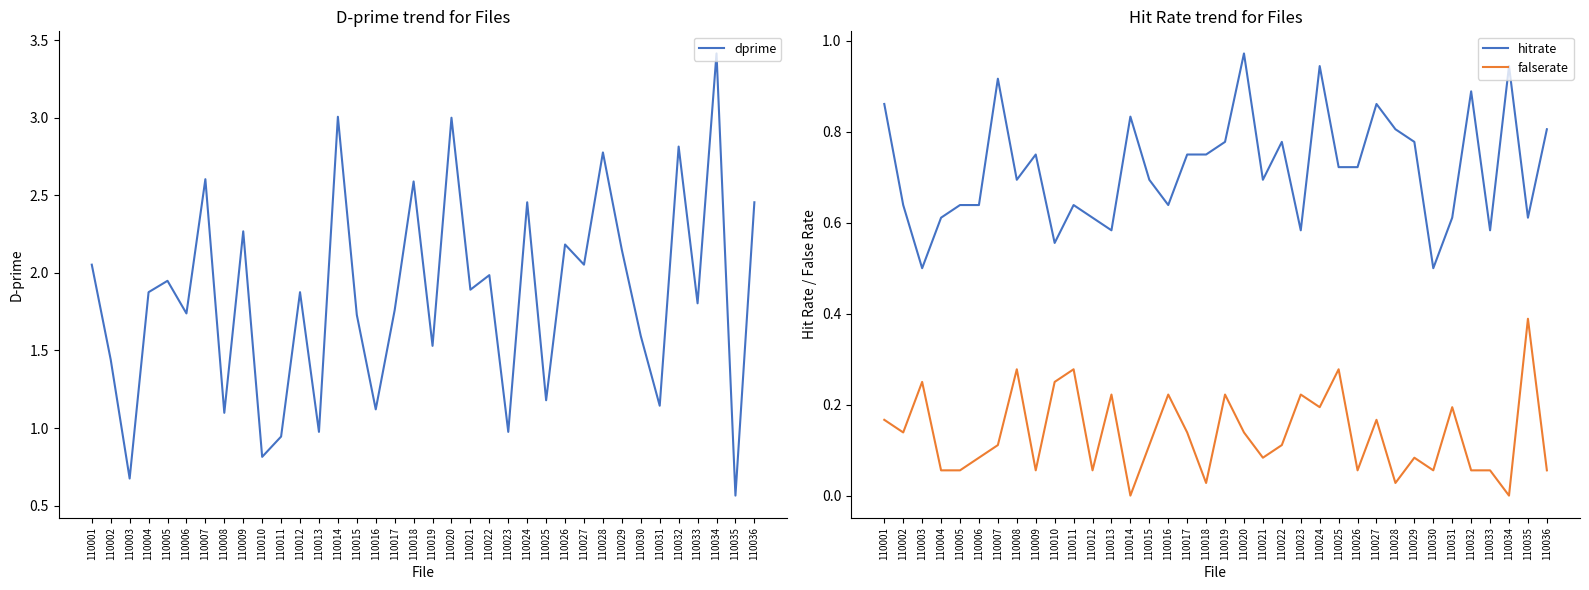

What is the average value of the dprime series?

1.8